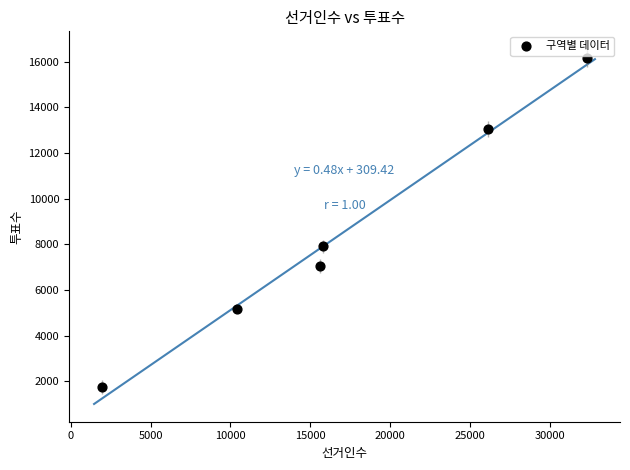

What Y value in the scatter plot is closest to 8957?

7916